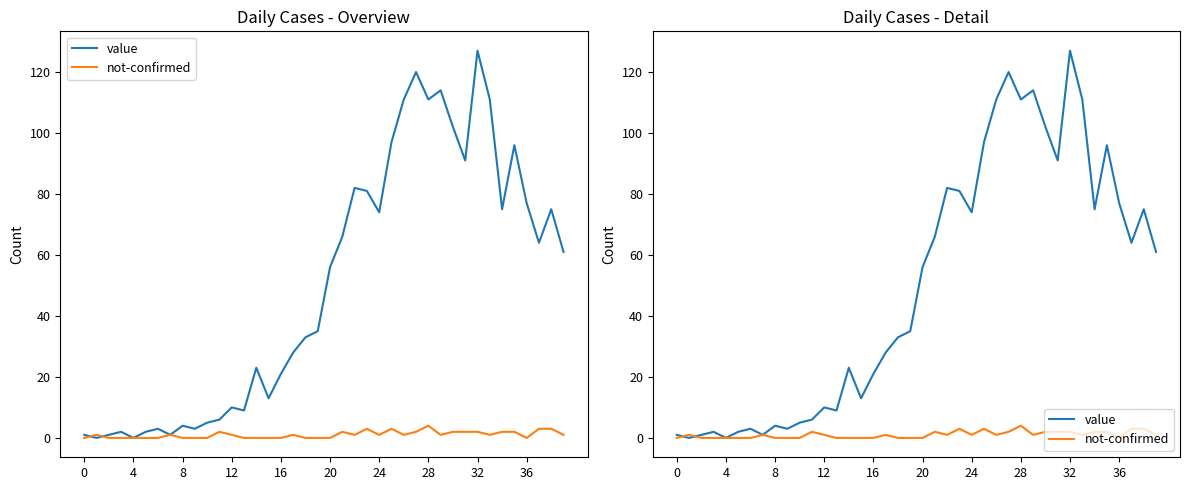

Rank the series by their maximum value, from lowest to highest.

not-confirmed, value